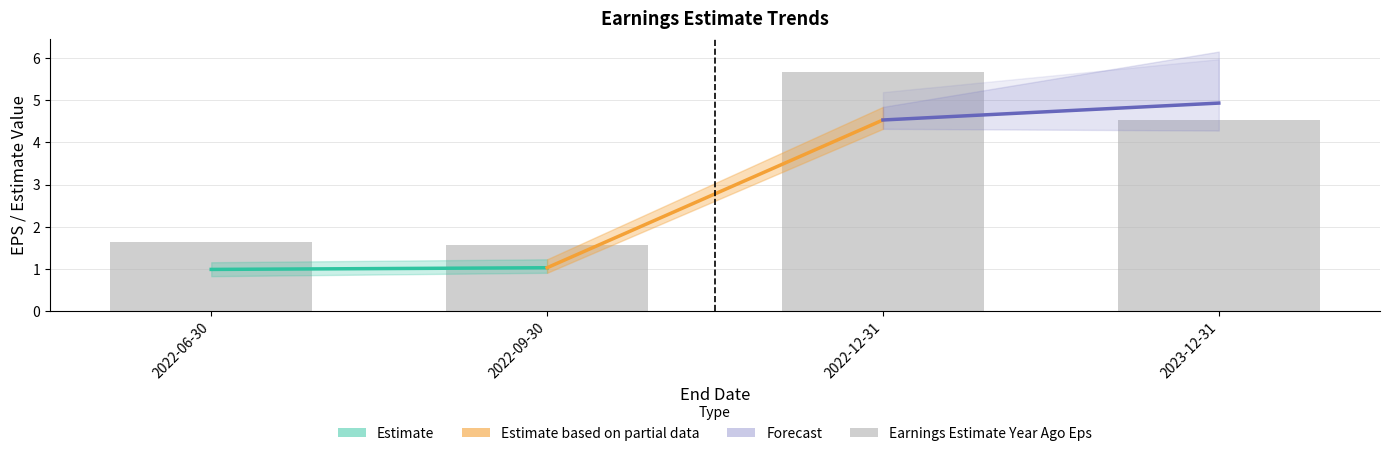

What is the average value?

3.4